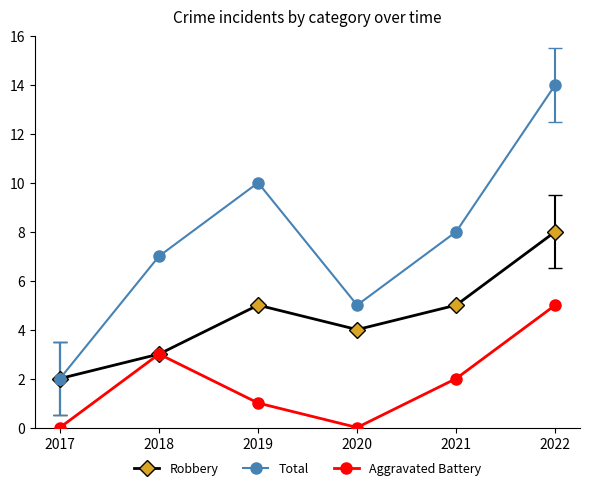

What is the highest value of the Total series?

14